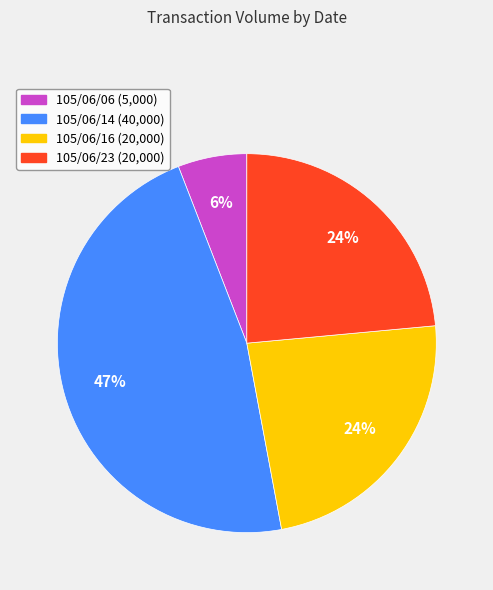

True or false: 105/06/16 accounts for 24% of the total.

True